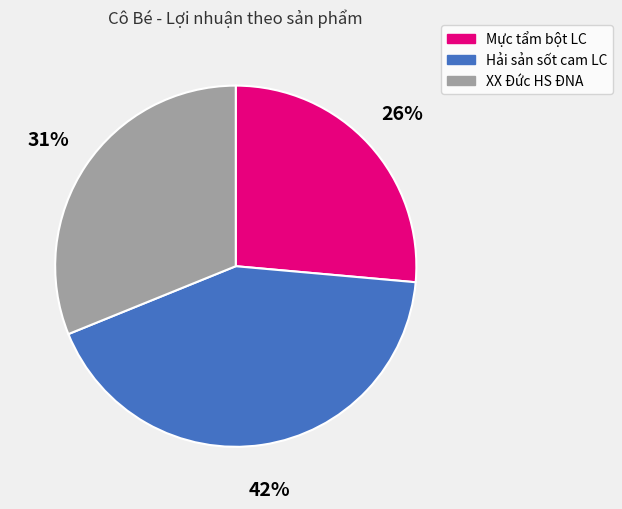

To the nearest percent, what percentage of the pie is XX Đức HS ĐNA?

31%